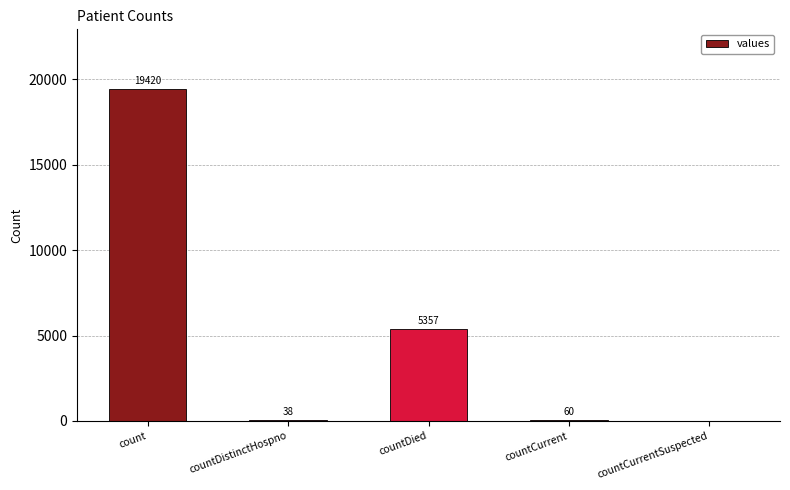

The value at countDied is 8822. True or false?

False